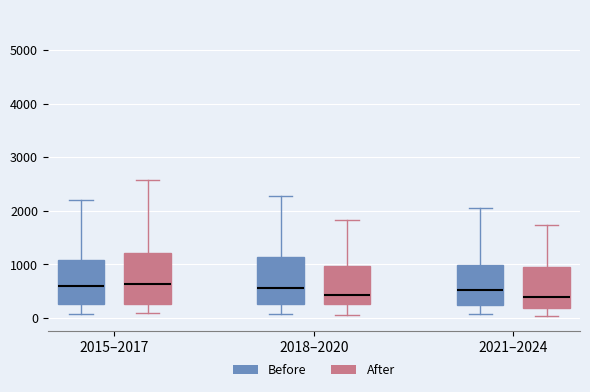

Reading left to right, transcribe this box plot: for each box, give where its median line is, the range the box spans, and where its two whiskers end, as read against the y-axis. The values are not printed on the chart, so give them approximately, as read against the axis.

2015–2017 (Before): median 600, box 300 to 1100, whiskers 100 to 2200
2015–2017 (After): median 600, box 300 to 1200, whiskers 100 to 2600
2018–2020 (Before): median 600, box 300 to 1100, whiskers 100 to 2300
2018–2020 (After): median 400, box 200 to 1000, whiskers 100 to 1800
2021–2024 (Before): median 500, box 200 to 1000, whiskers 100 to 2100
2021–2024 (After): median 400, box 200 to 1000, whiskers 0 to 1700